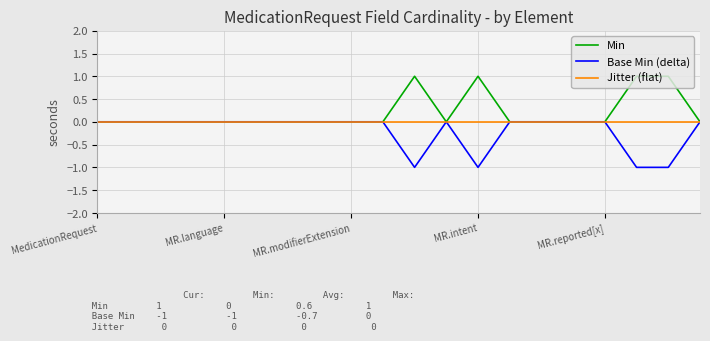

What is the sum of all Min values?

4